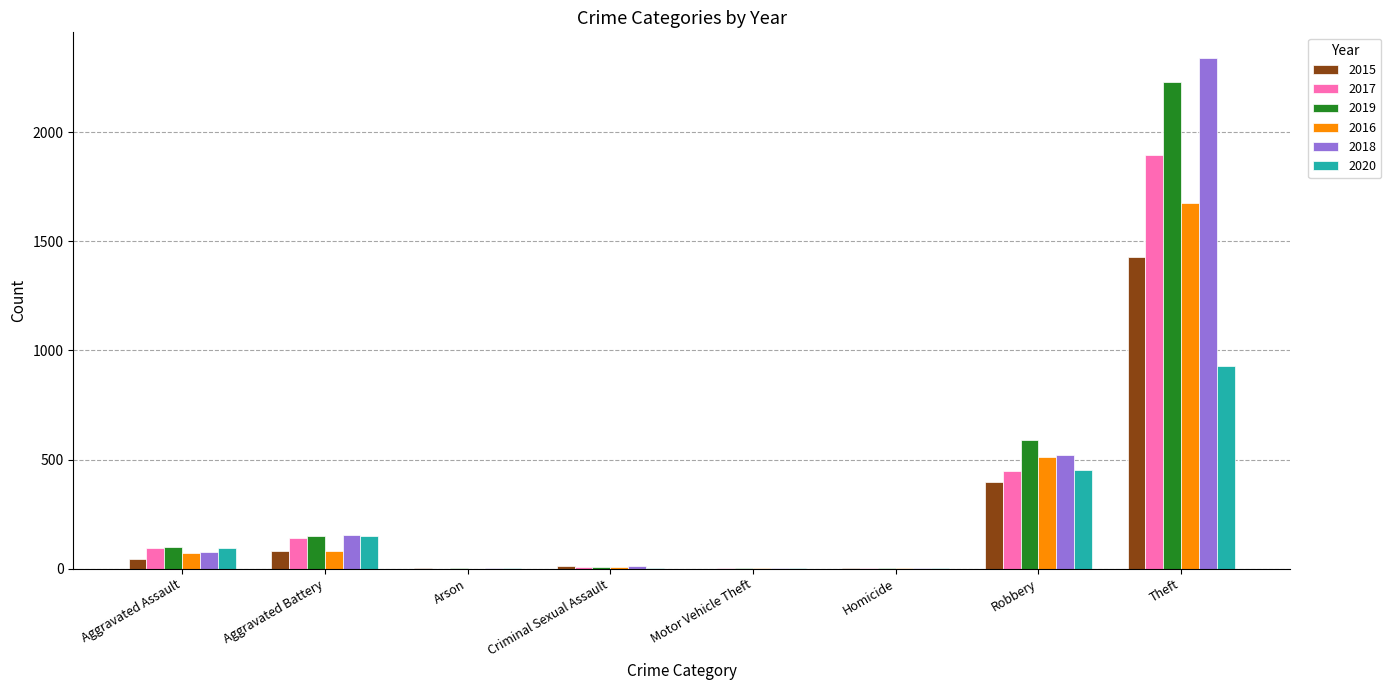

What is the sum of the 2016 values at Homicide and Criminal Sexual Assault?

9